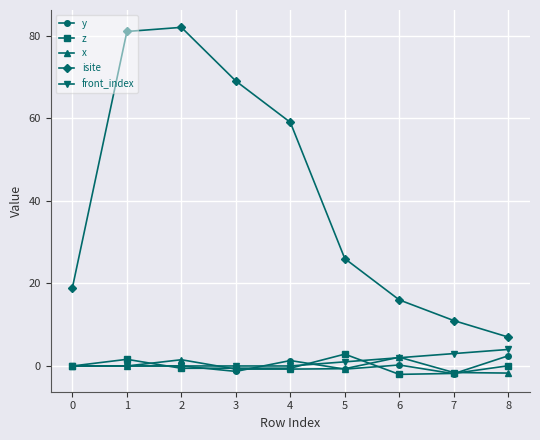

True or false: front_index and isite intersect in this chart.

False